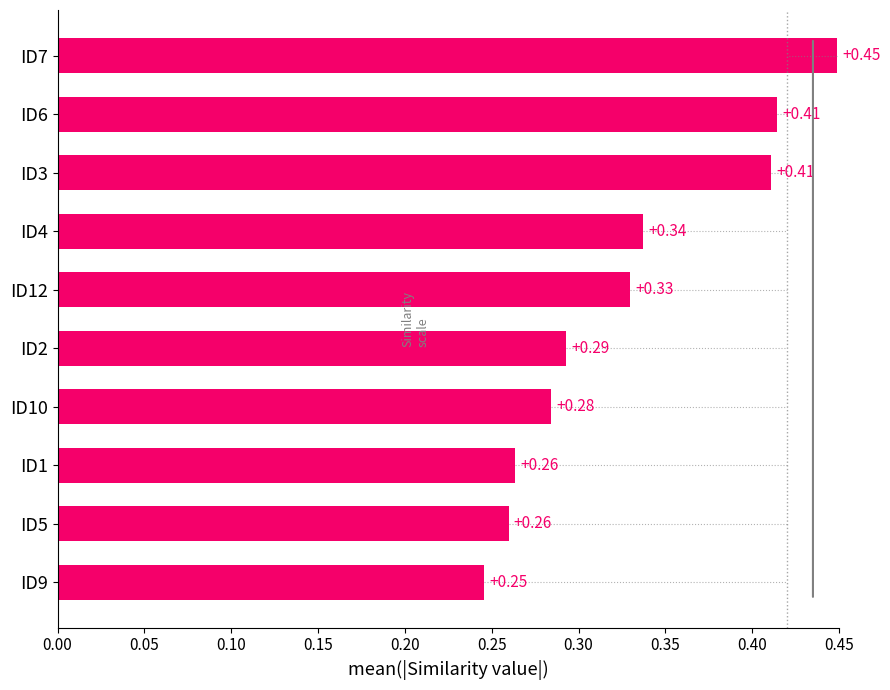

Between ID7 and ID1, which is larger?

ID7